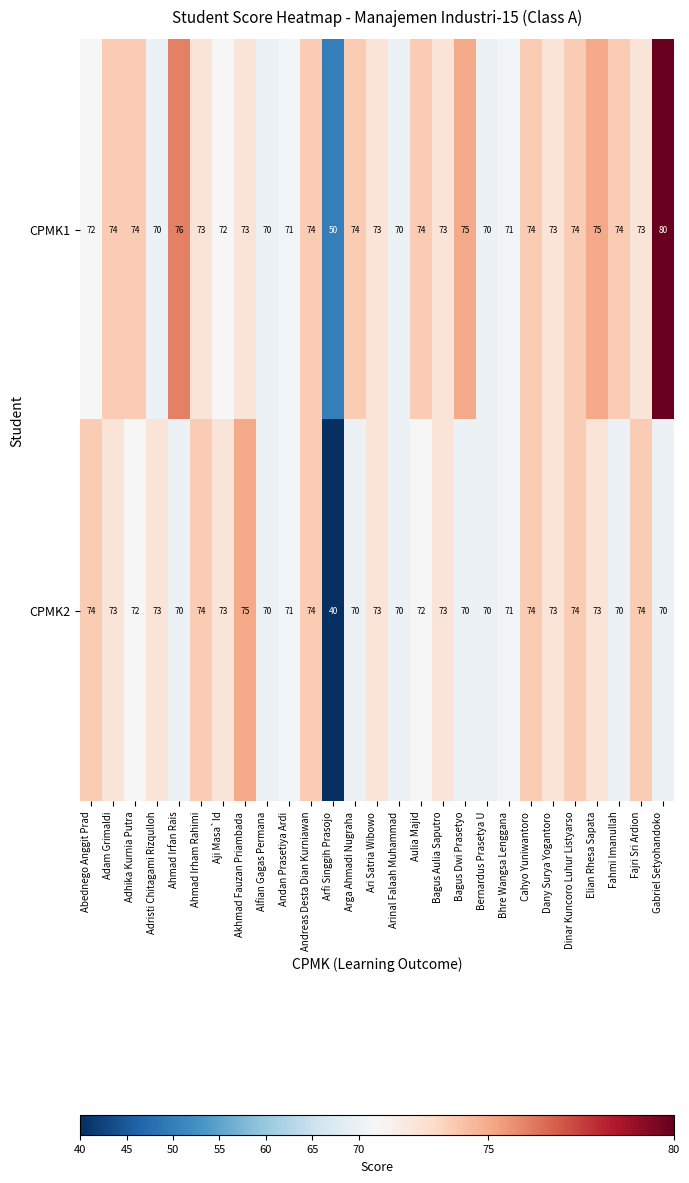

What is the sum of all CPMK2 values?

1916